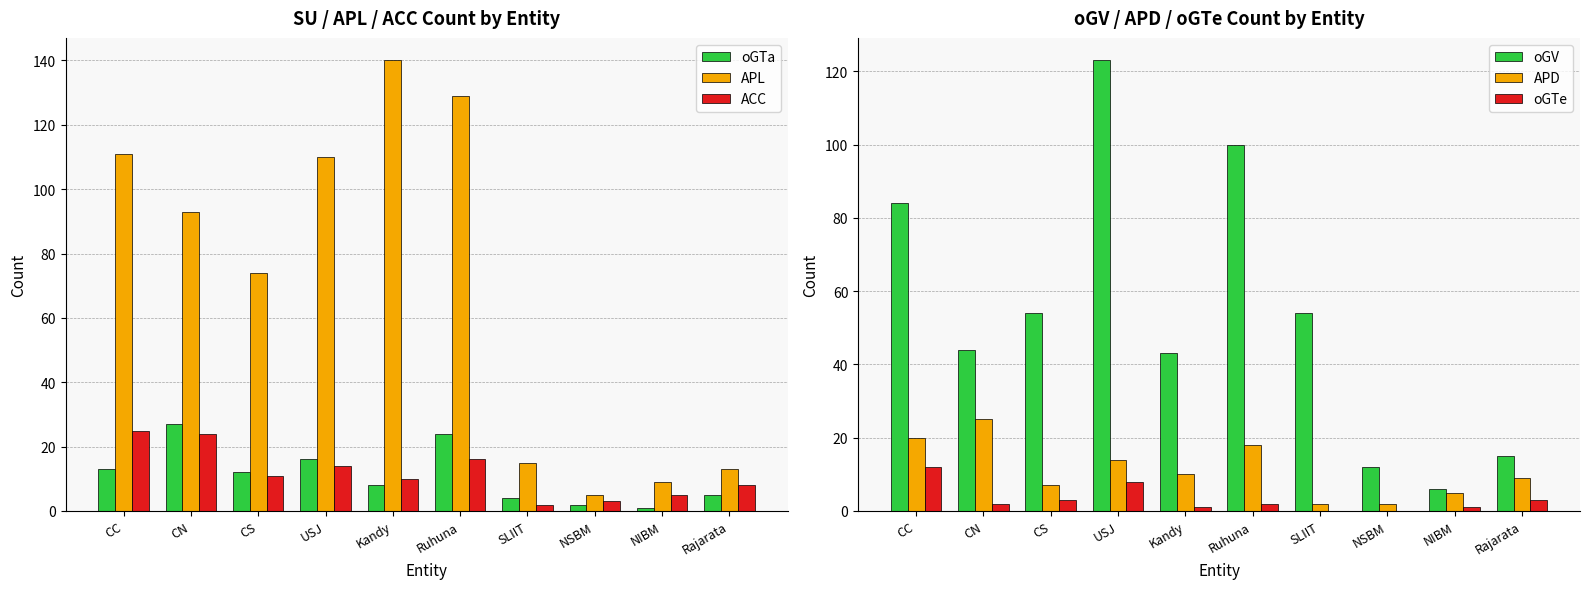

What is the sum of the ACC values at Ruhuna and NIBM?

21